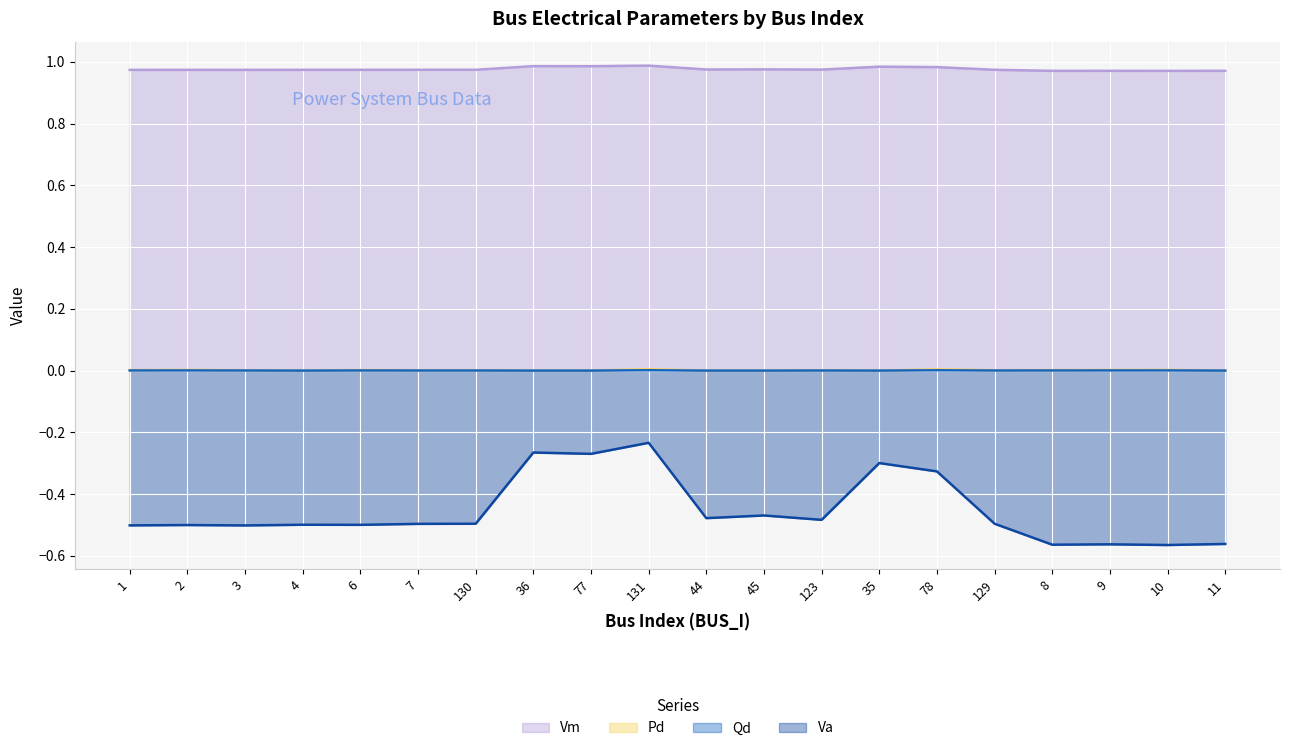

Reading left to right, extract all data points from this chart.

Vm: 1.0	1.0	1.0	1.0	1.0	1.0	1.0	1.0	1.0	1.0	1.0	1.0	1.0	1.0	1.0	1.0	1.0	1.0	1.0	1.0
Pd: 0.0	0.0	0.0	0.0	0.0	0.0	0.0	0.0	0.0	0.0	0.0	0.0	0.0	0.0	0.0	0.0	0.0	0.0	0.0	0.0
Qd: 0.0	0.0	0.0	0.0	0.0	0.0	0.0	0.0	0.0	0.0	0.0	0.0	0.0	0.0	0.0	0.0	0.0	0.0	0.0	0.0
Va: -0.5	-0.5	-0.5	-0.5	-0.5	-0.5	-0.5	-0.3	-0.3	-0.2	-0.5	-0.5	-0.5	-0.3	-0.3	-0.5	-0.6	-0.6	-0.6	-0.6